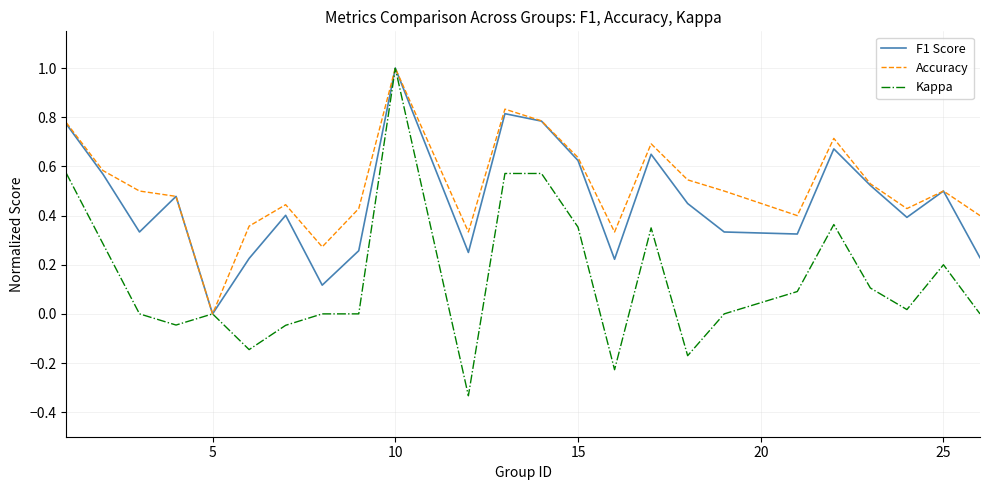

List the series in order of their overall mean, lowest first.

Kappa, F1 Score, Accuracy